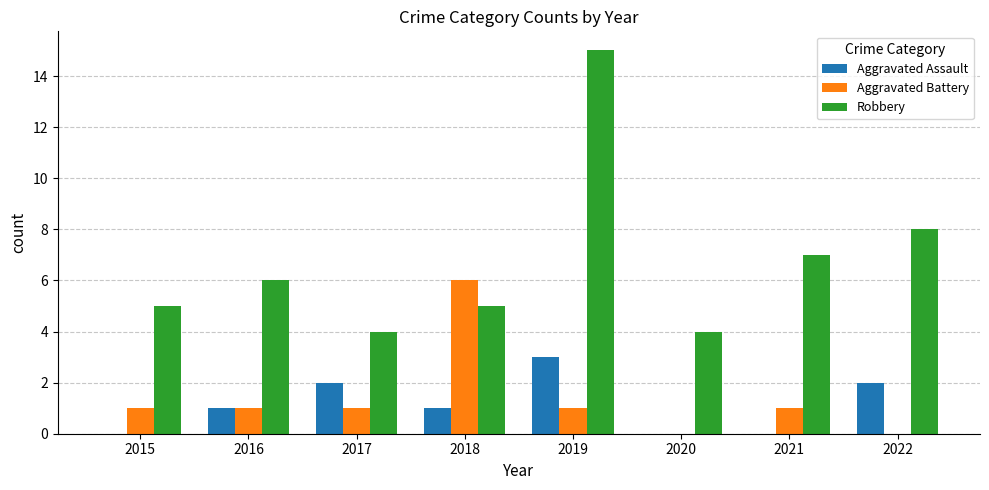

Count the number of data series in this chart.

3